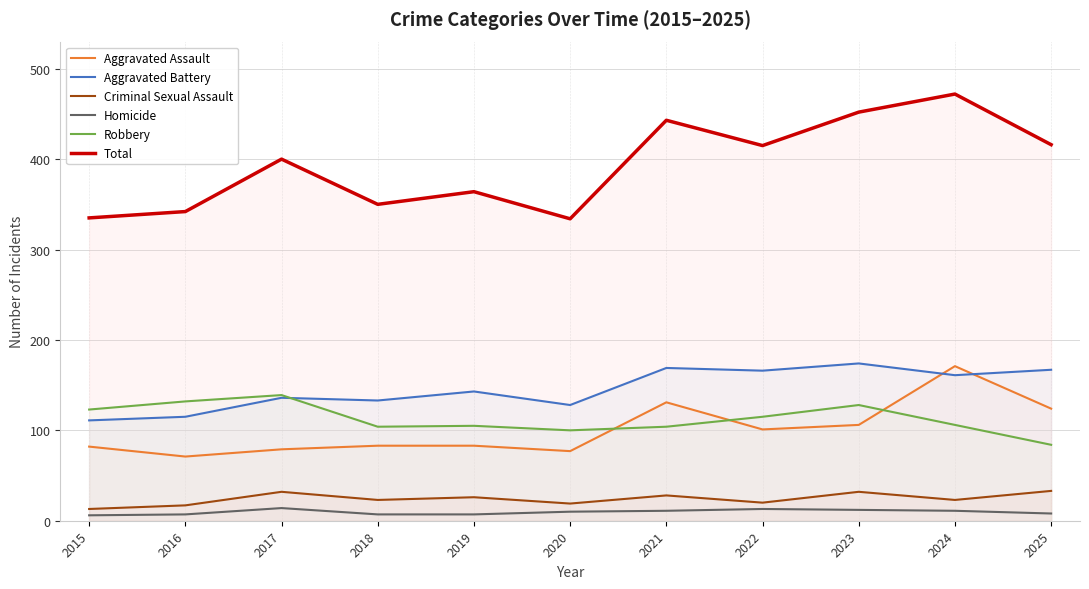

The Homicide series shows 17 at 2021. True or false?

False